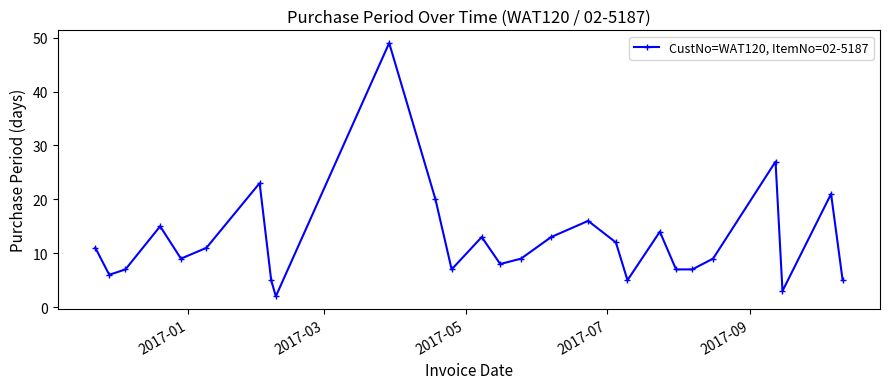

What is the difference between the maximum and second lowest values?

46